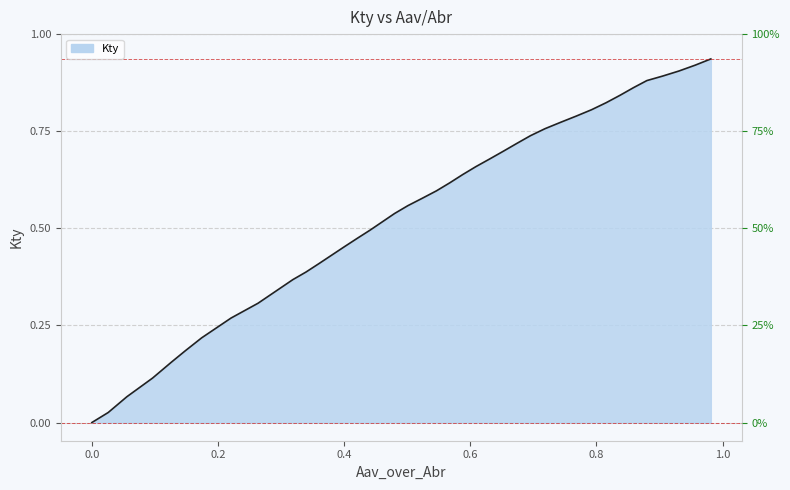

How many data points are above 0?

39